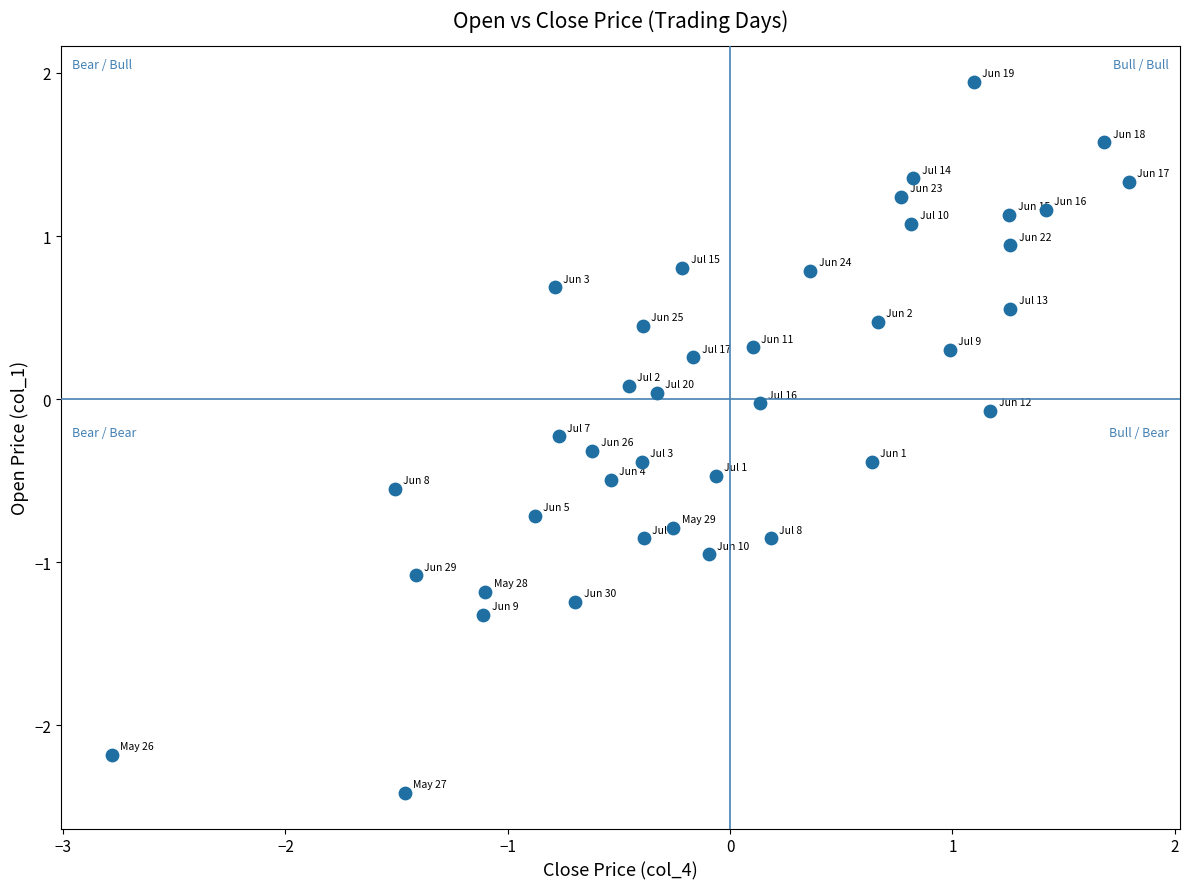

What is the range of Y values (max minus min)?

4.4